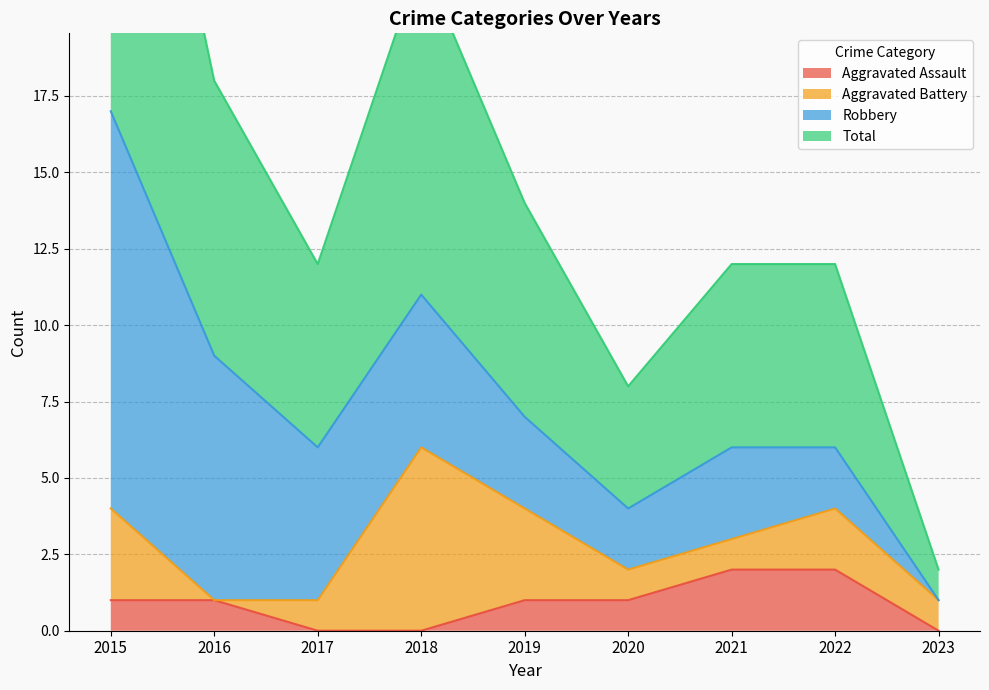

Where is Total nearest to the value 9?

2016